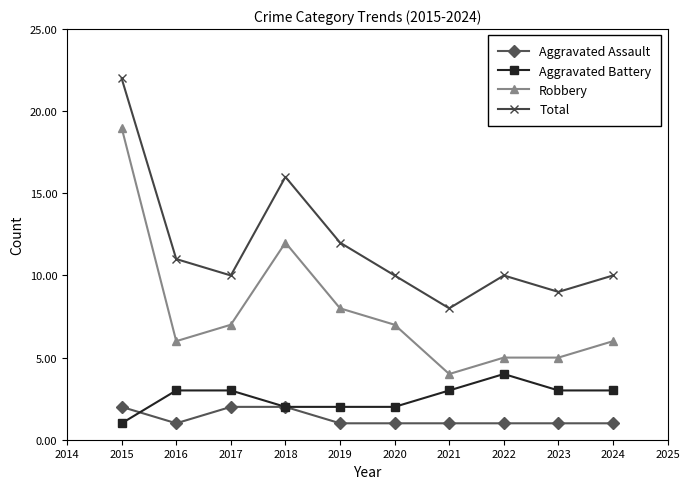

How many values in the Robbery series are below 7?

5